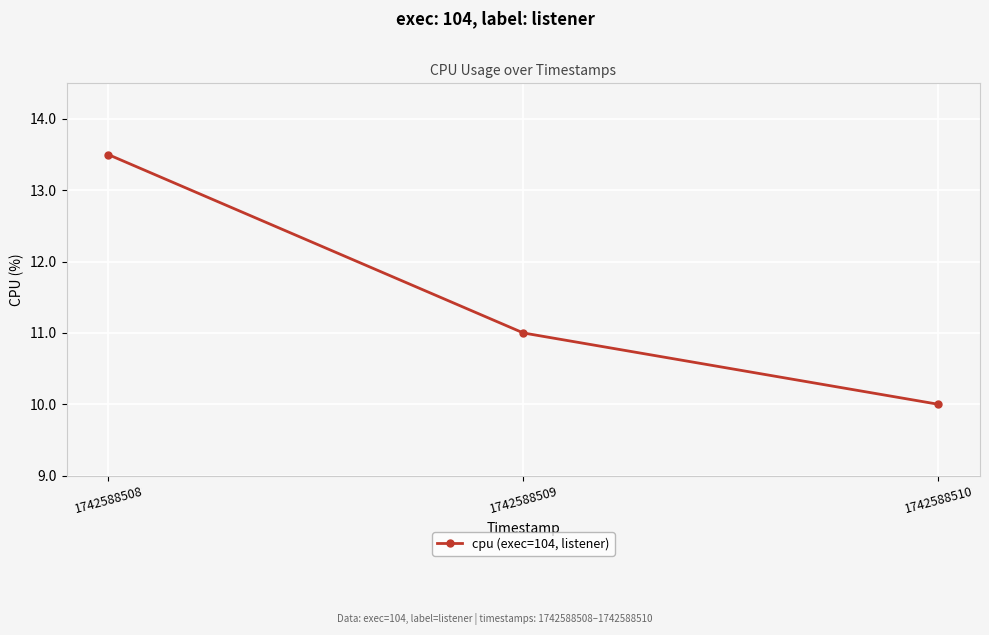

List the labels in order of value, smallest first.

1742588510, 1742588509, 1742588508